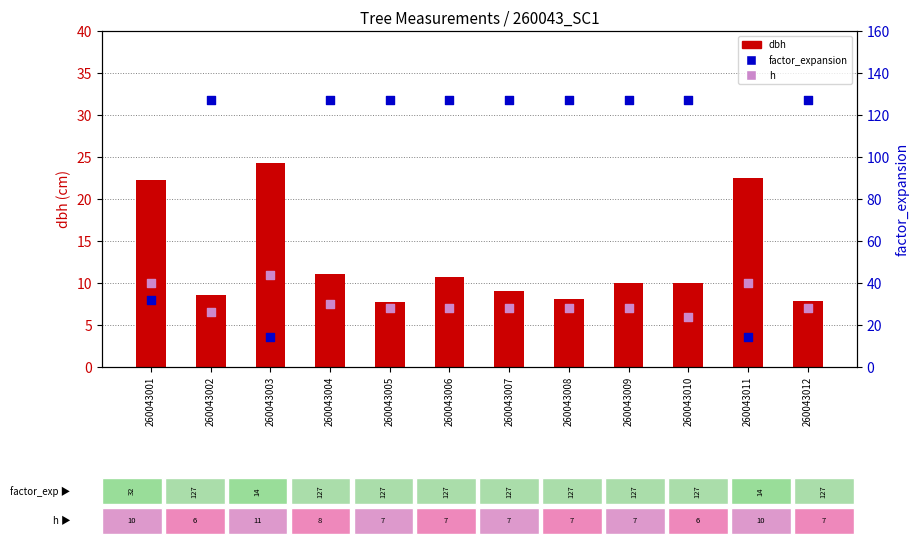

What is the total value across all series at 260043011?

46.6